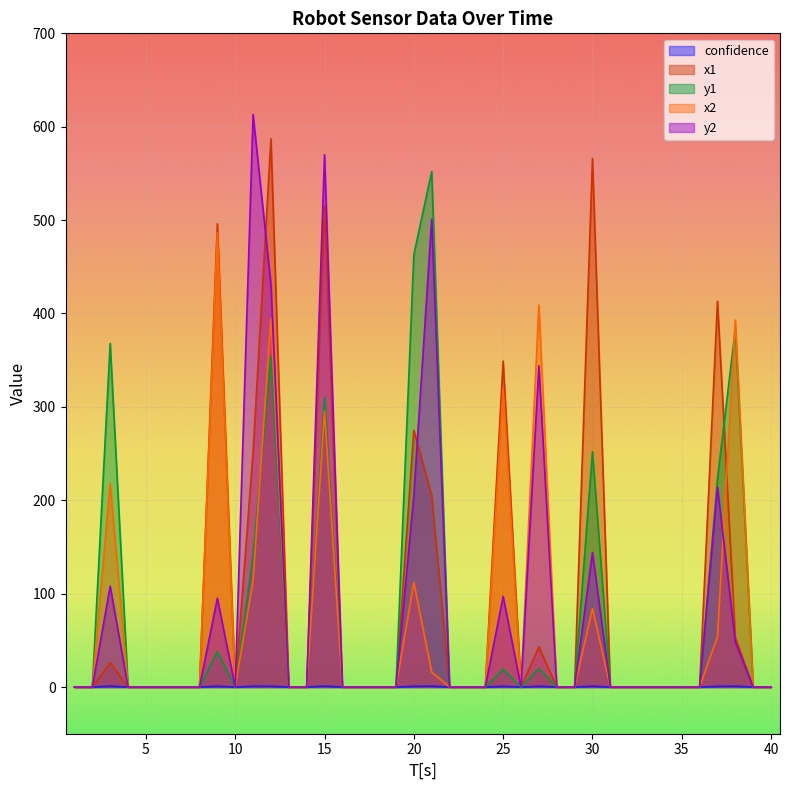

What is the total value across all series at 15?

1691.0